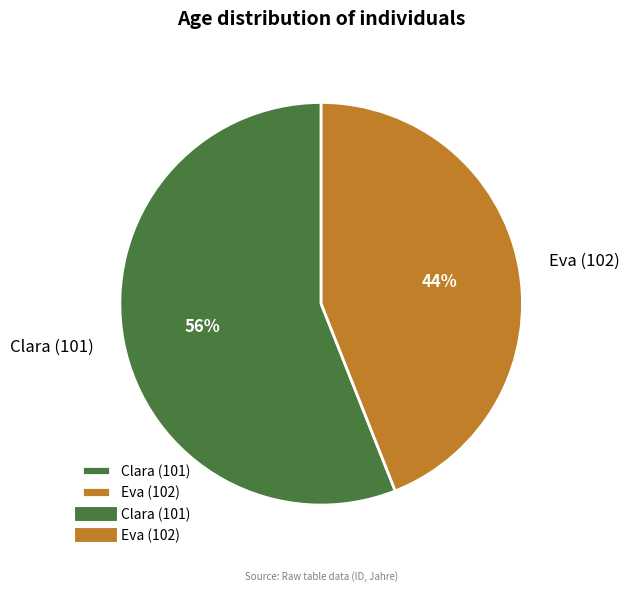

The Eva (102) slice represents 33% of the pie. True or false?

False